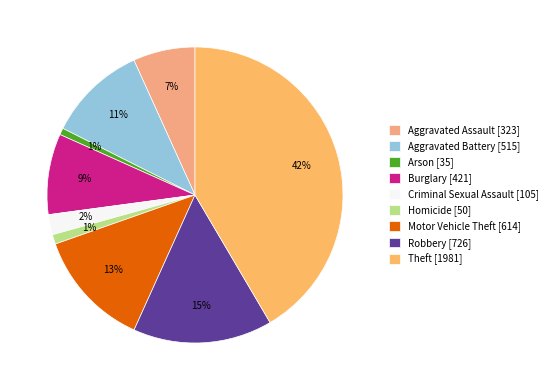

What portion of the pie excludes Arson?

99.3%